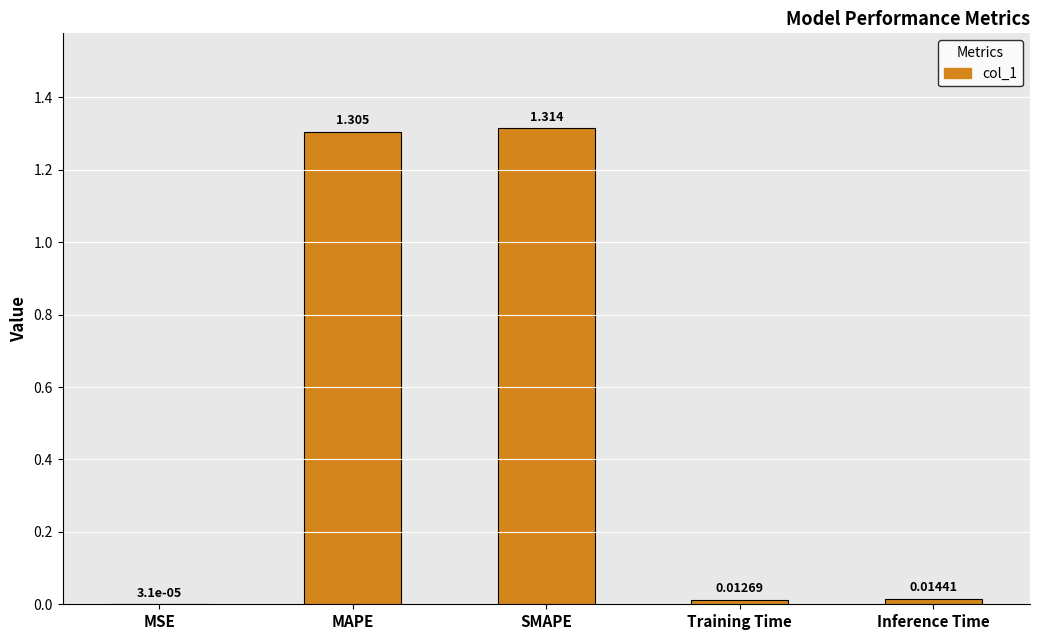

Between Inference Time and Training Time, which is larger?

Inference Time